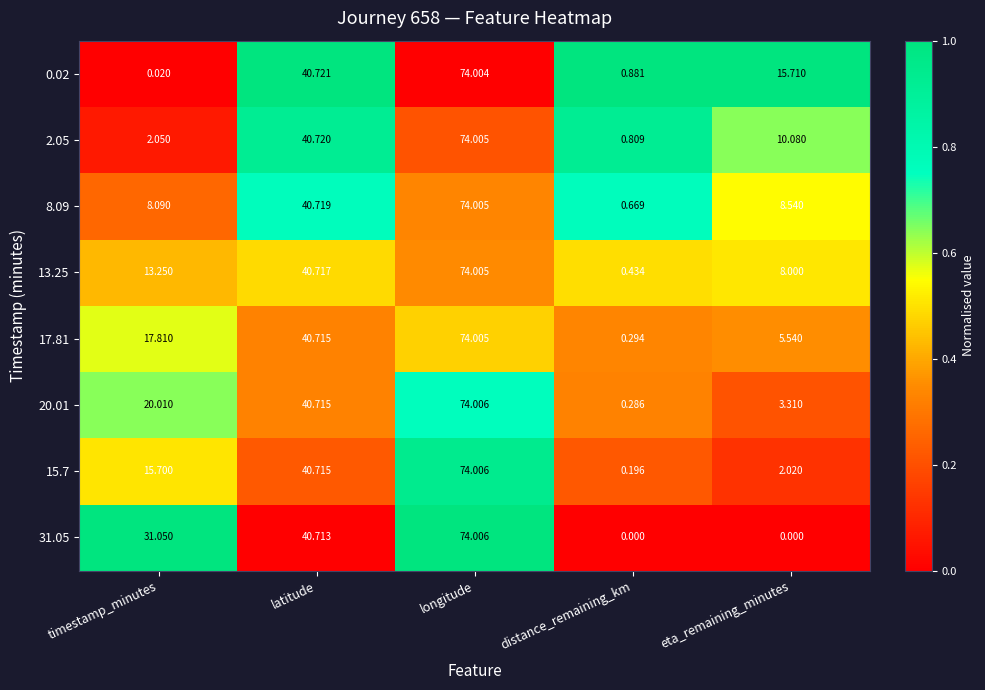

At which label is 13.25 closest to 37?

latitude